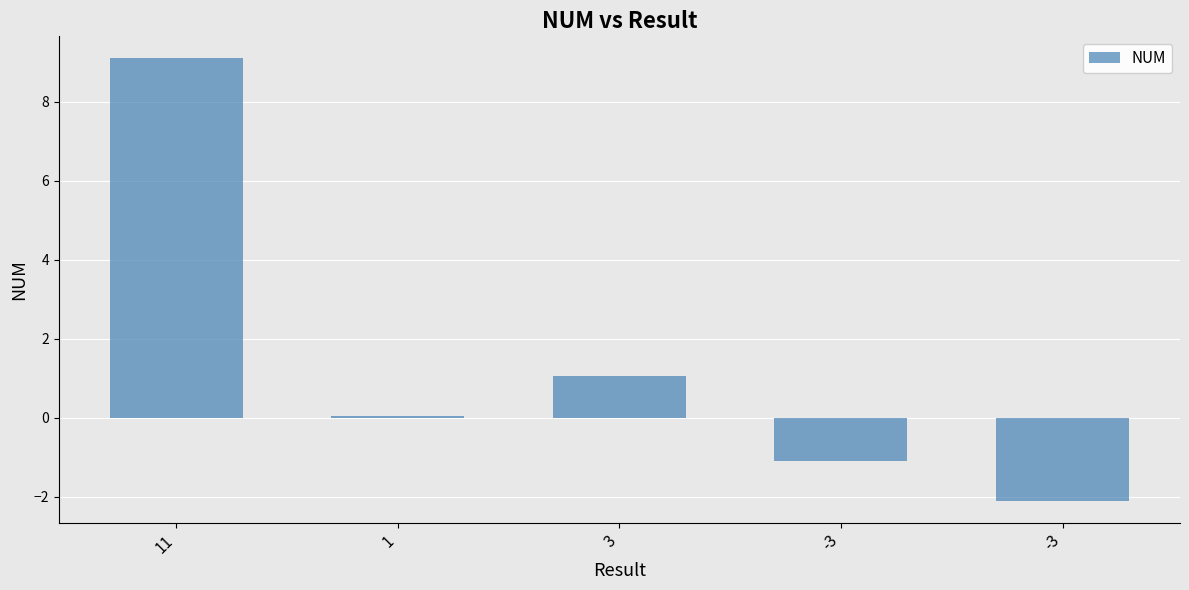

What is the label of the 5th bar from the right?

11